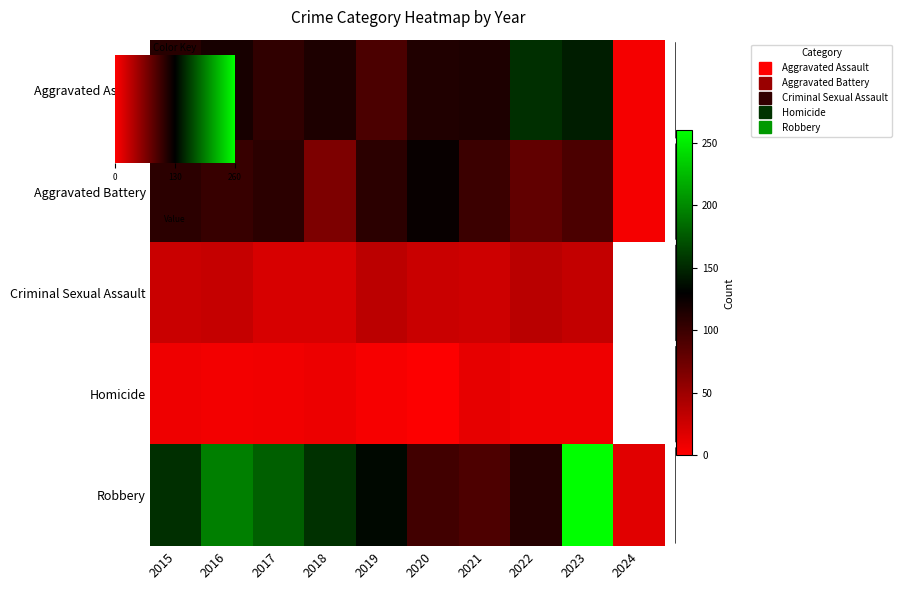

How many data points in Robbery are less than 154?

5